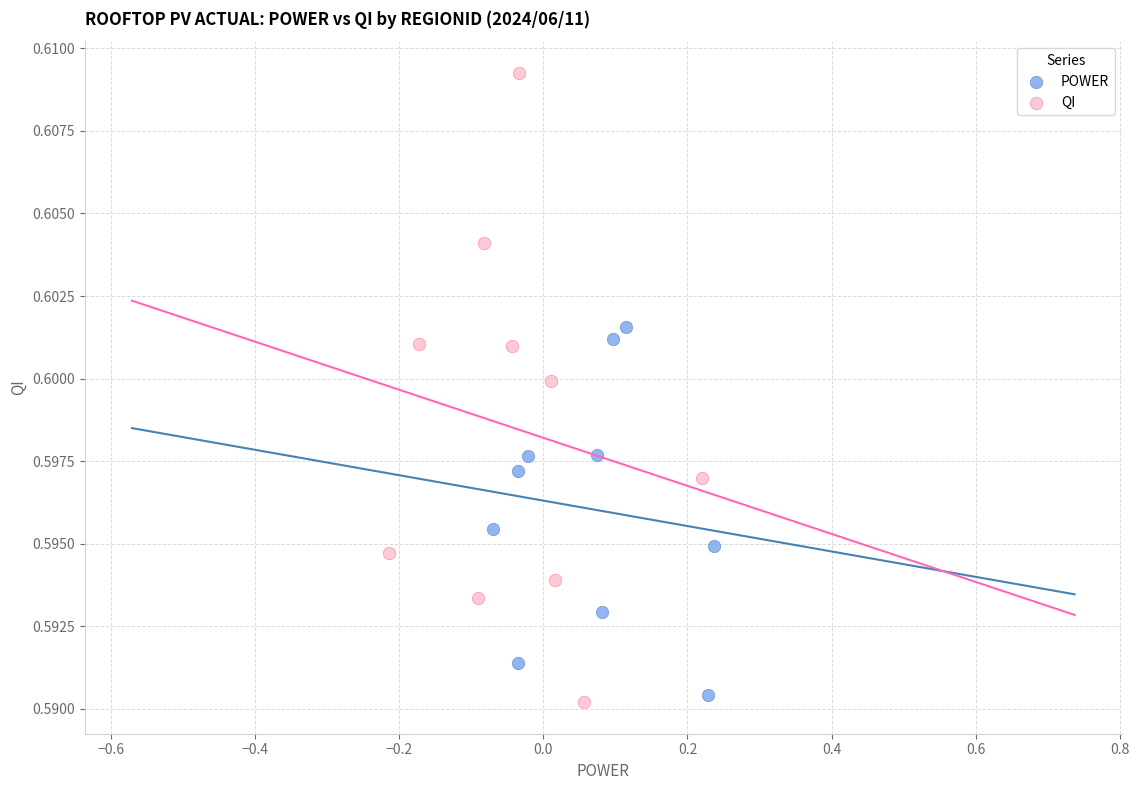

What are all the series names shown in the legend?

POWER, QI